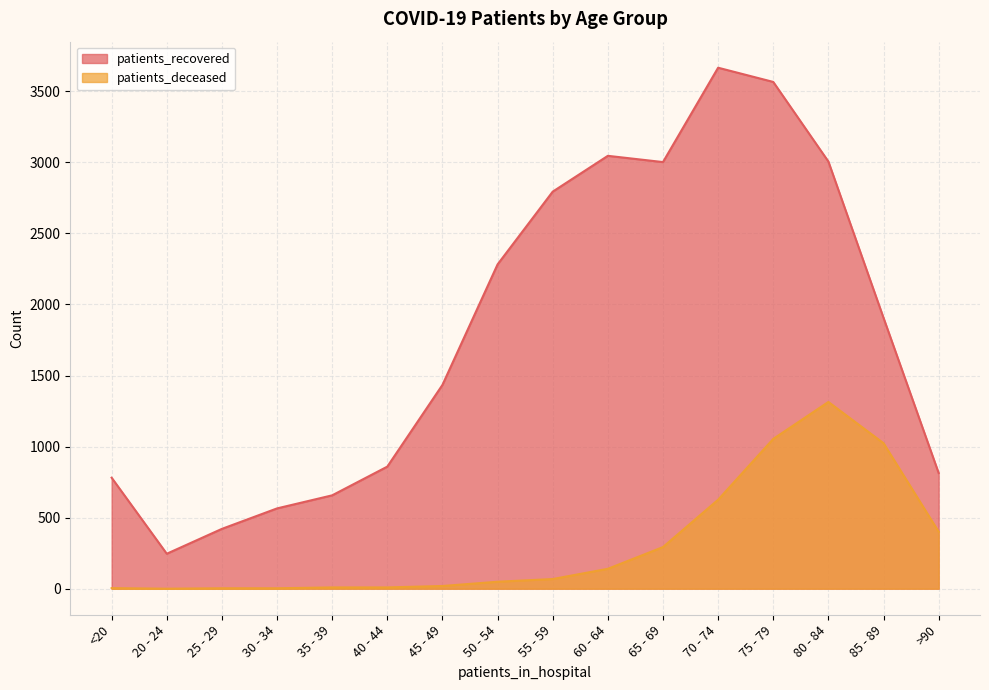

What is the difference between the patients_deceased values at 55 - 59 and 85 - 89?

956